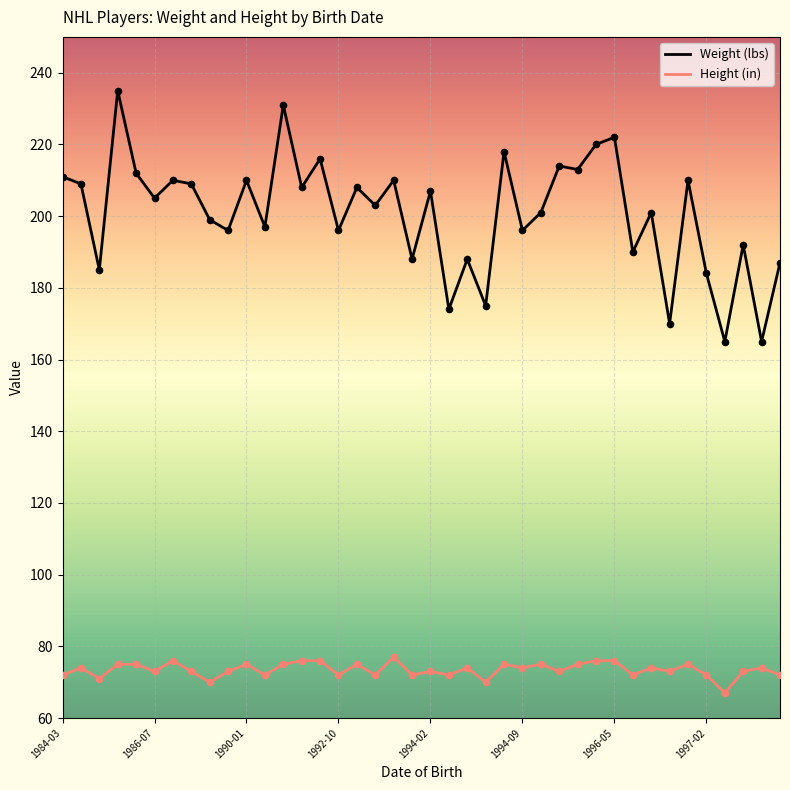

Which series has the largest total across all categories?

Weight (lbs)